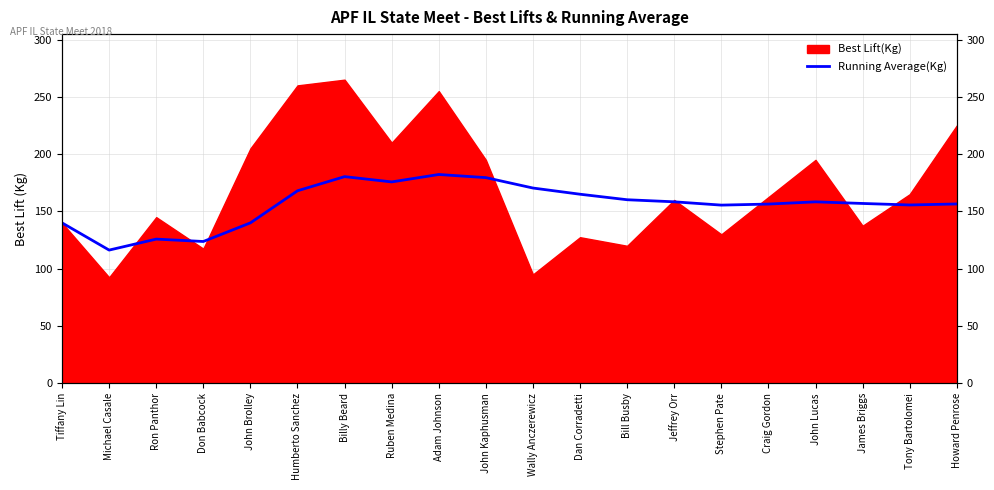

What is the label of the 15th point from the right?

Humberto Sanchez